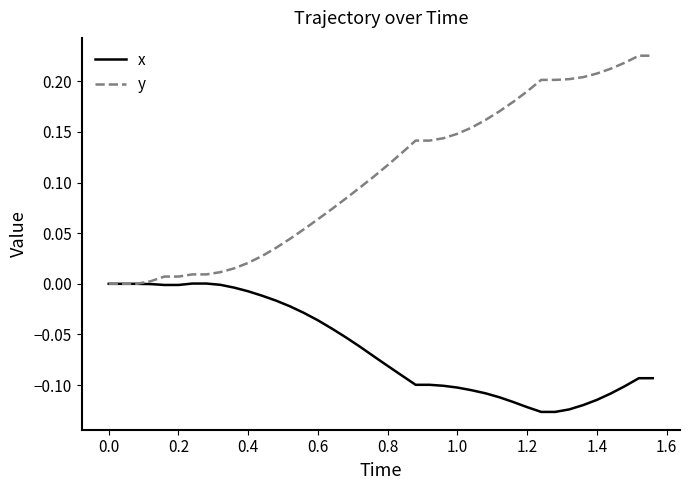

What is the sum of all x values?

-2.5